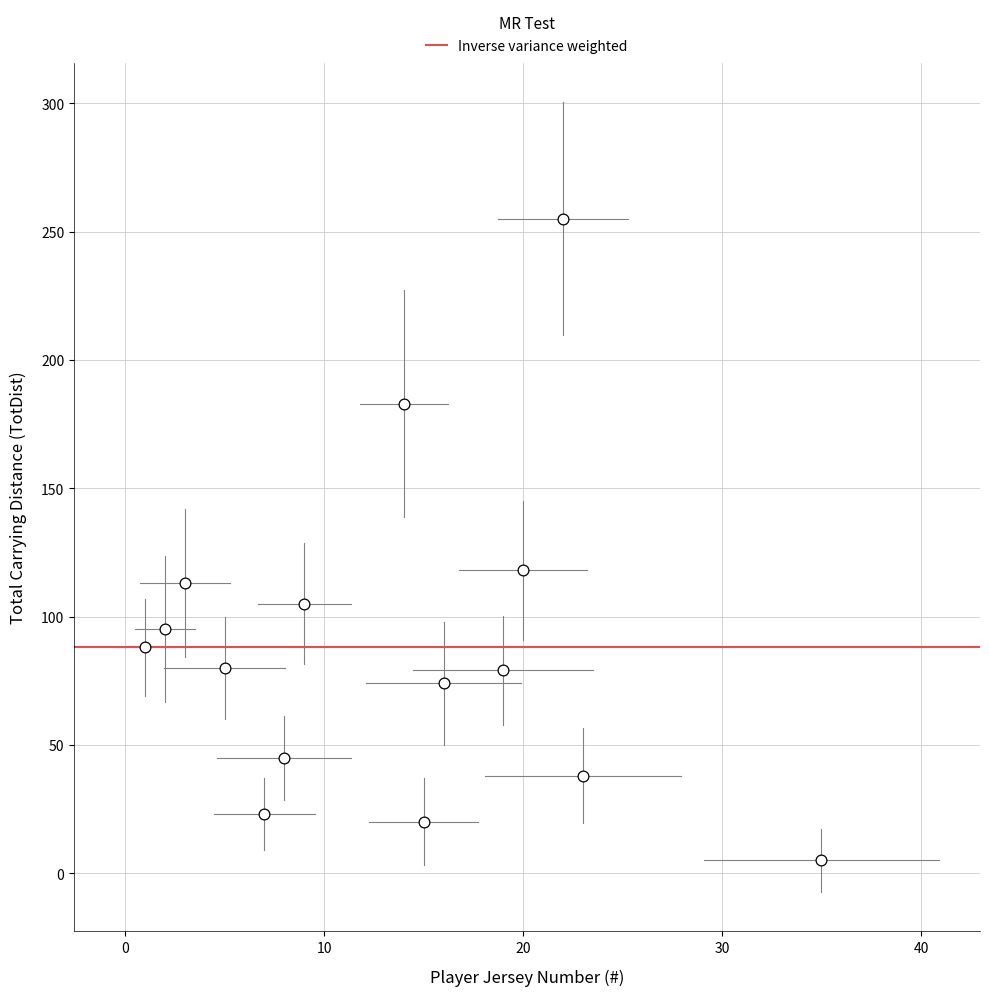

What is the range of Y values (max minus min)?

250